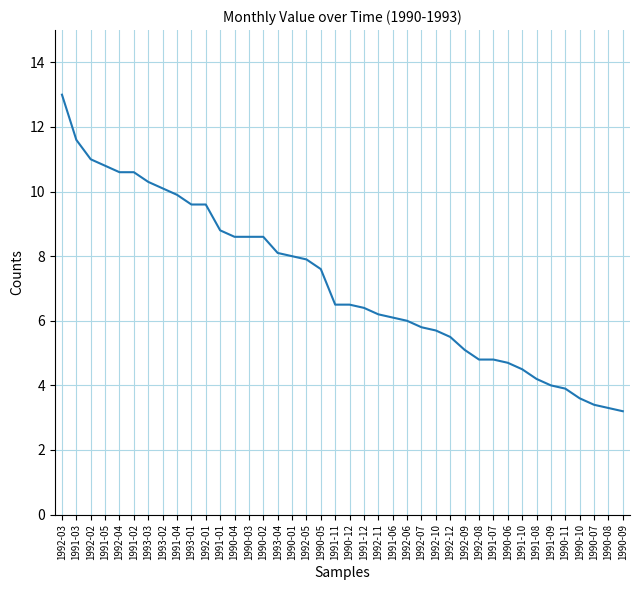

Reading right to left, what are all the values shown in this chart?

1990-09=3.2	1990-08=3.3	1990-07=3.4	1990-10=3.6	1990-11=3.9	1991-09=4.0	1991-08=4.2	1991-10=4.5	1990-06=4.7	1991-07=4.8	1992-08=4.8	1992-09=5.1	1992-12=5.5	1992-10=5.7	1992-07=5.8	1992-06=6.0	1991-06=6.1	1992-11=6.2	1991-12=6.4	1990-12=6.5	1991-11=6.5	1990-05=7.6	1992-05=7.9	1990-01=8.0	1993-04=8.1	1990-02=8.6	1990-03=8.6	1990-04=8.6	1991-01=8.8	1992-01=9.6	1993-01=9.6	1991-04=9.9	1993-02=10.1	1993-03=10.3	1991-02=10.6	1992-04=10.6	1991-05=10.8	1992-02=11.0	1991-03=11.6	1992-03=13.0